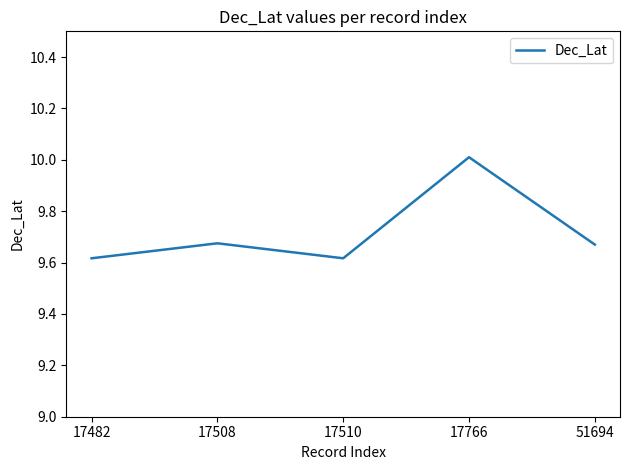

How many lines are shown in the chart?

1